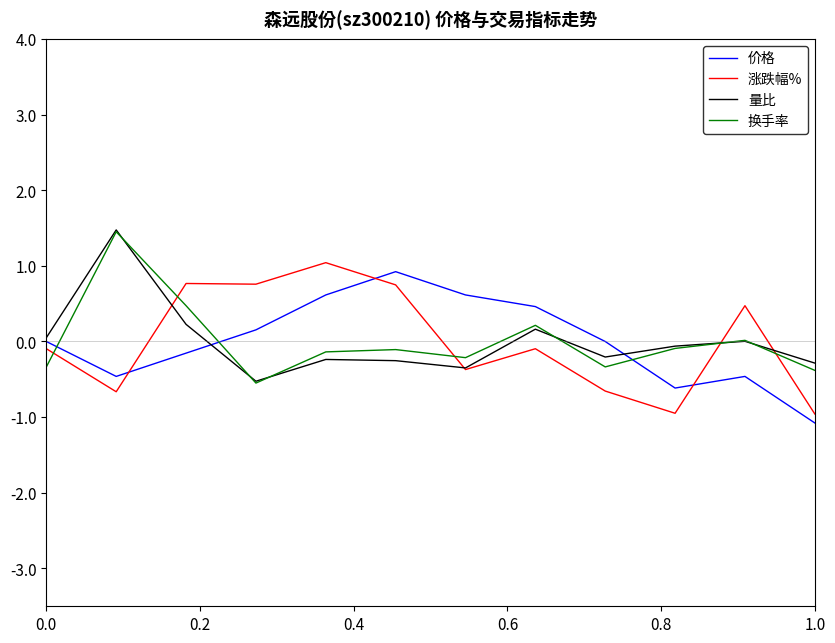

What is the smallest value displayed?

-1.1